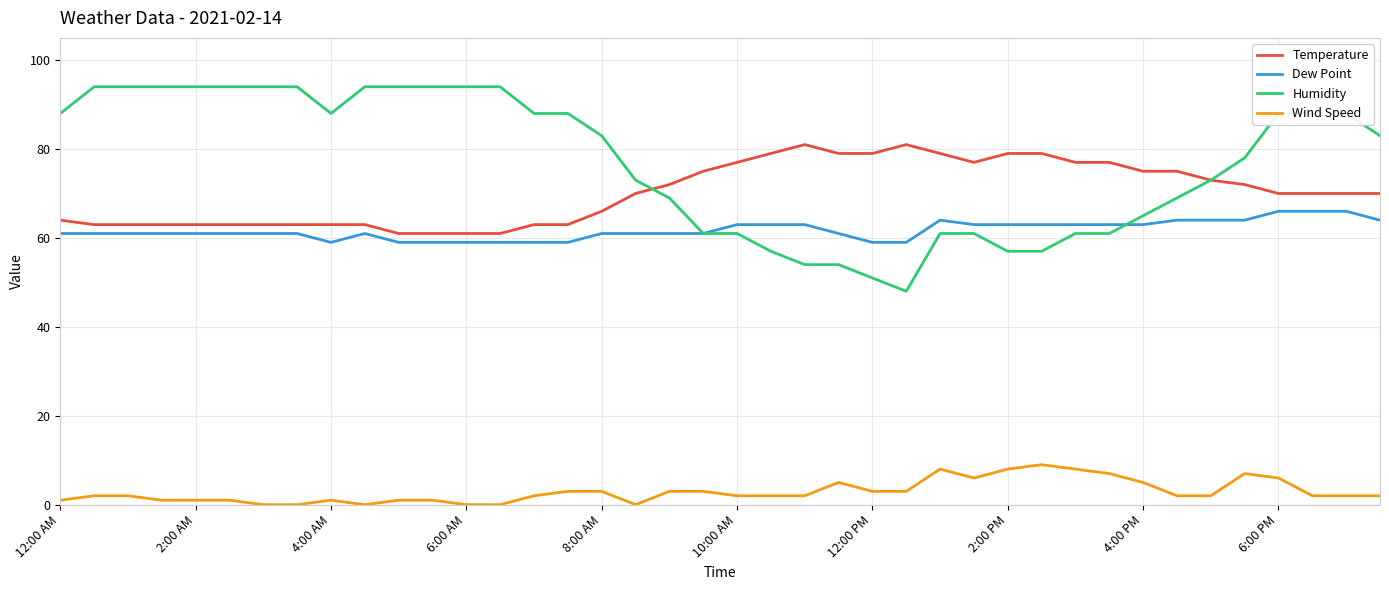

True or false: Dew Point and Wind Speed intersect in this chart.

False